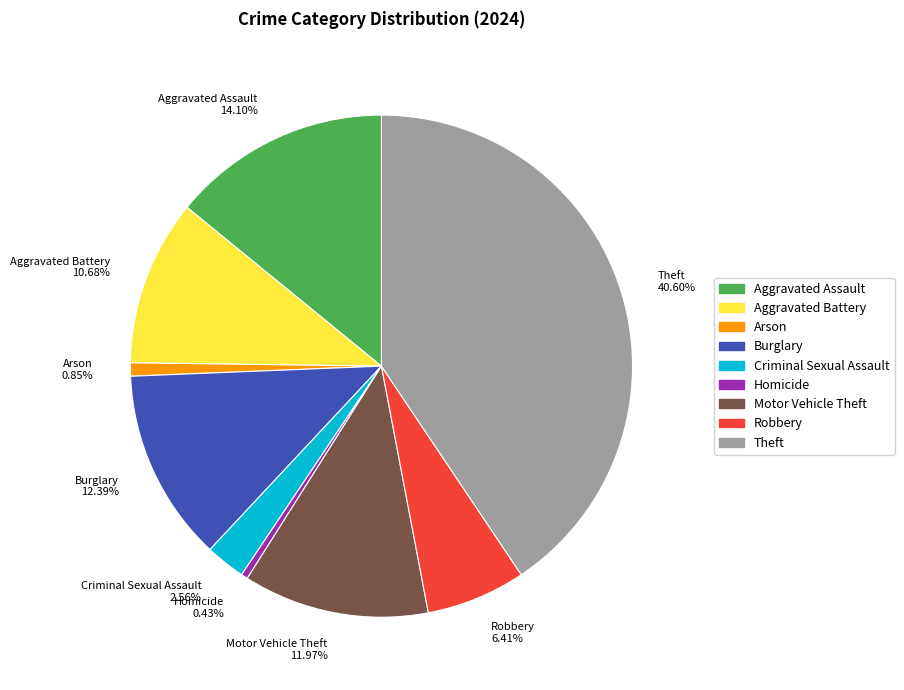

To the nearest percent, what percentage of the pie is Aggravated Assault?

14%